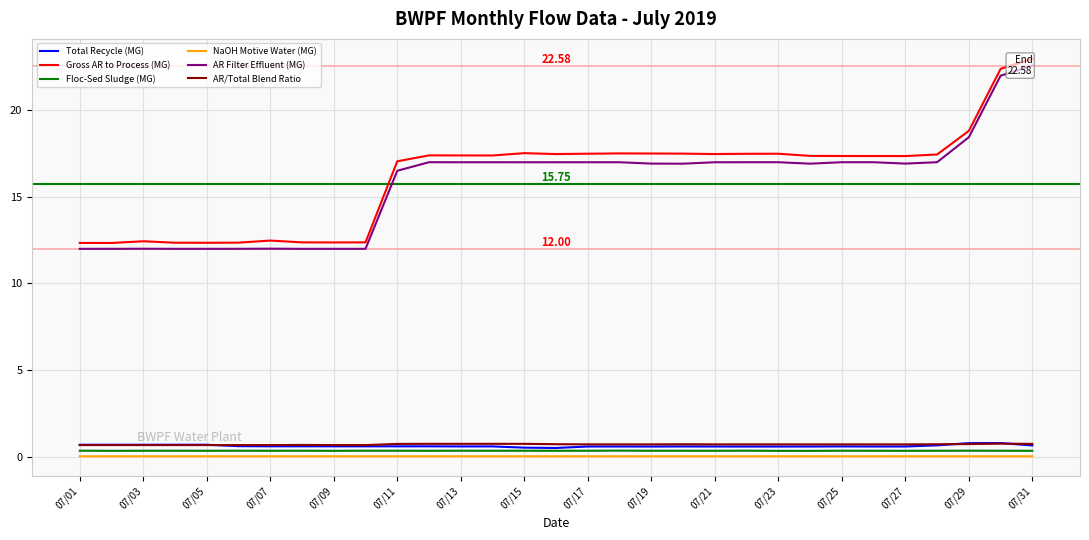

True or false: AR/Total Blend Ratio and AR Filter Effluent (MG) intersect in this chart.

False